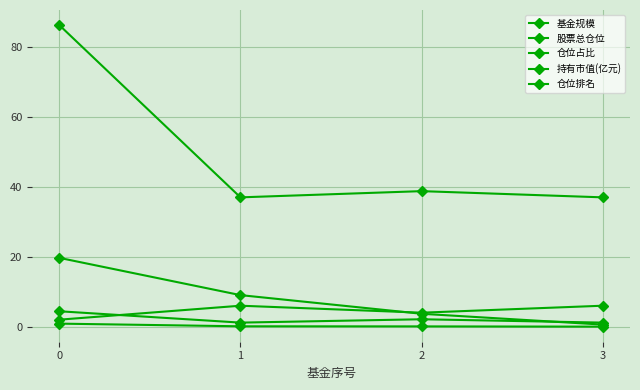

Count the number of data series in this chart.

5